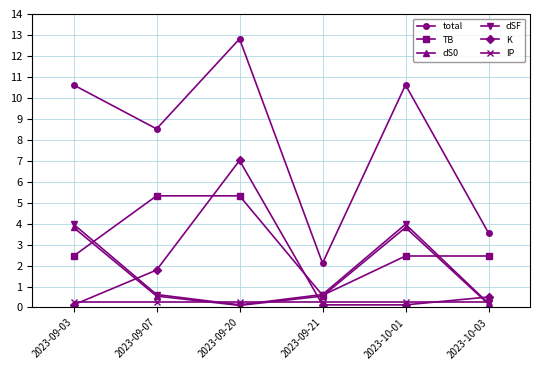

Which series has the largest total across all categories?

total